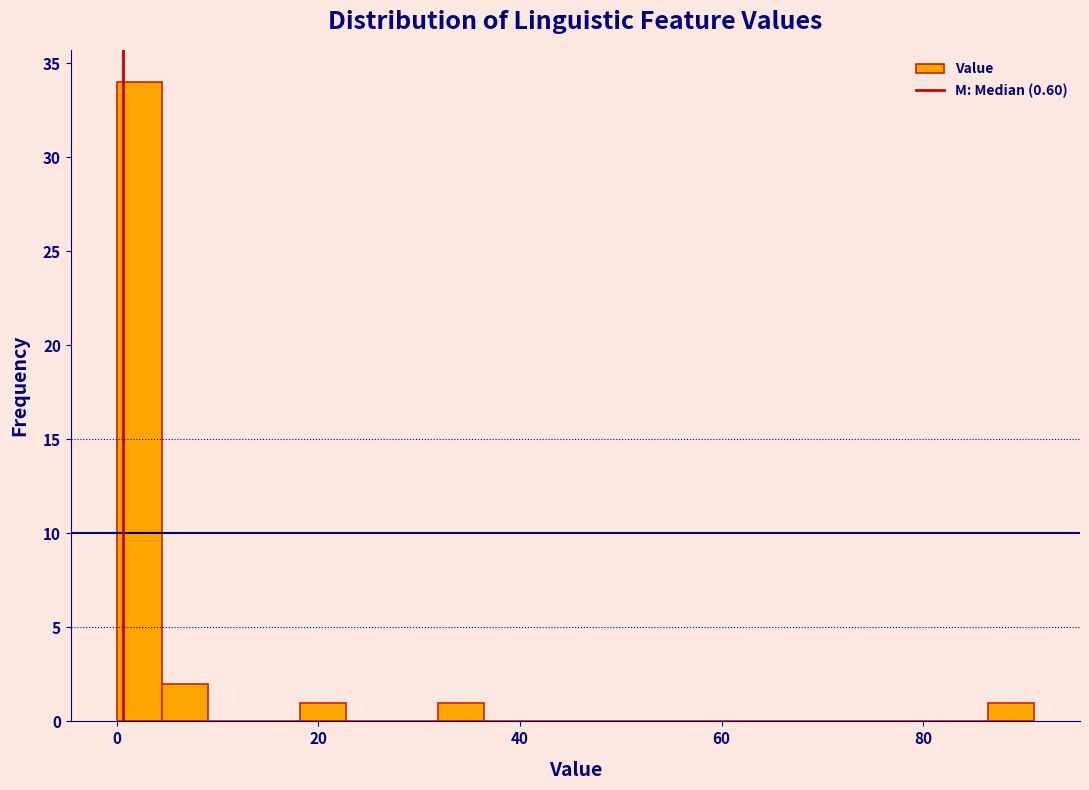

Read against the x-axis, roughly where is the centre of the tallest bar?

2